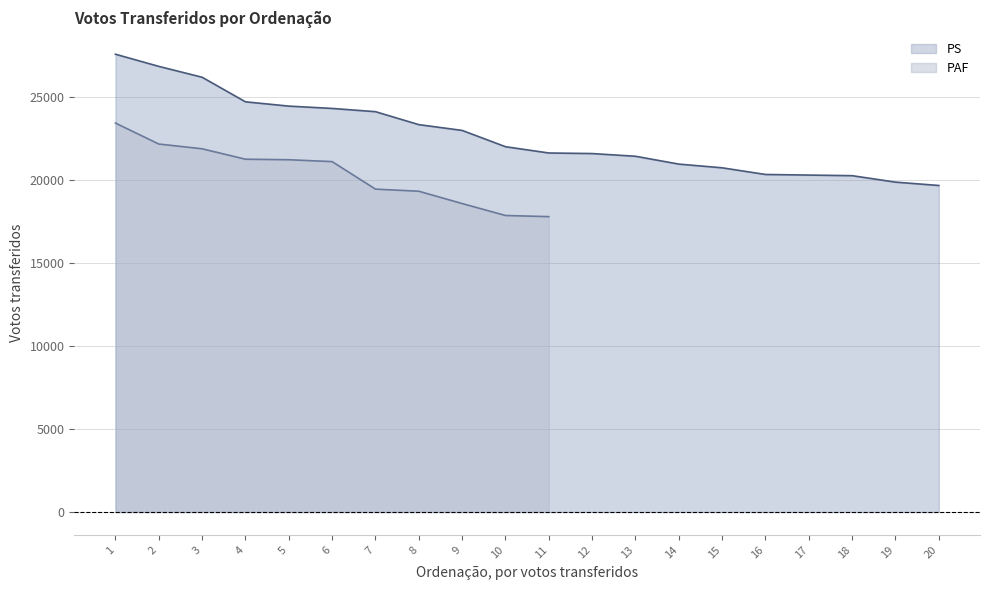

Does the chart have visible grid lines?

Yes